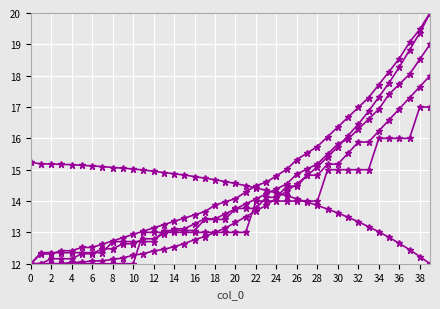

How many distinct data groups are displayed?

6